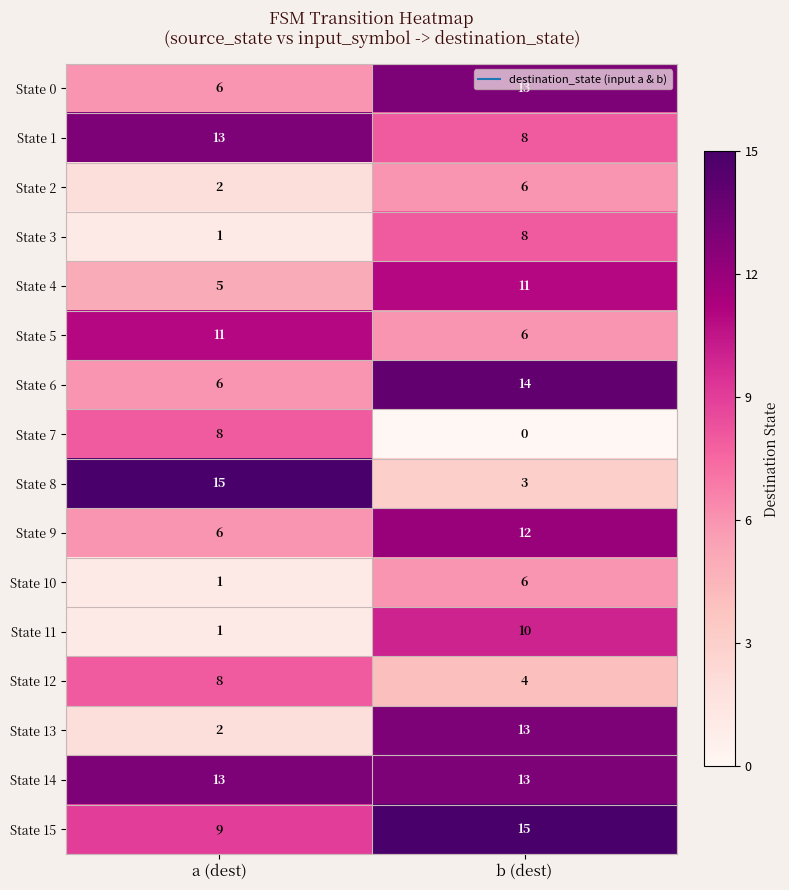

Which series changed the most between a (dest) and b (dest)?

State 8